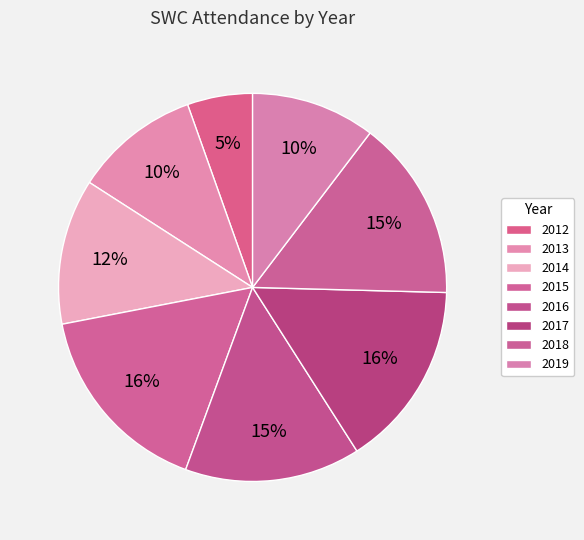

Does any single category account for the majority?

No